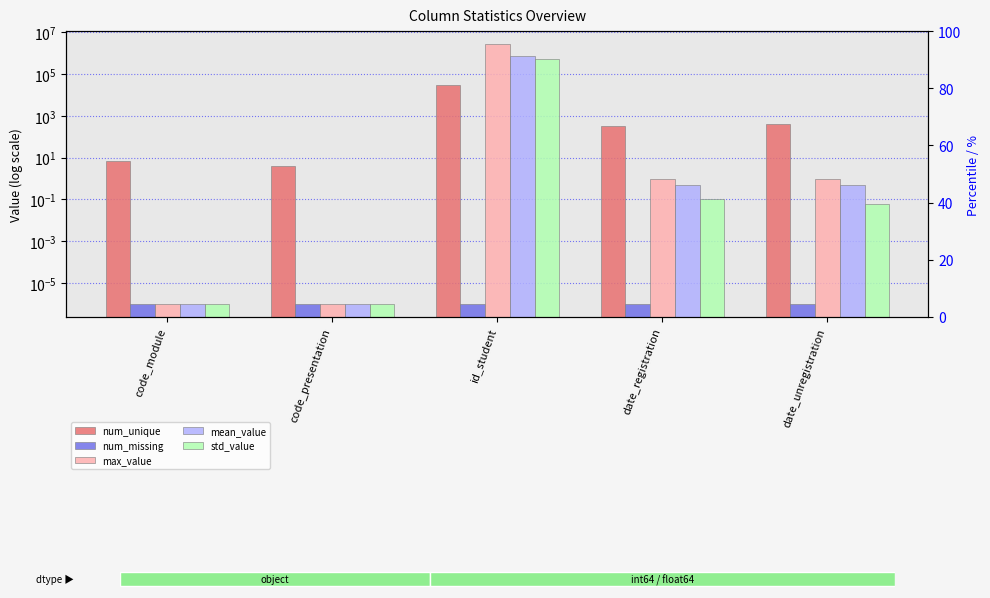

Which series has the largest range (max minus min)?

max_value